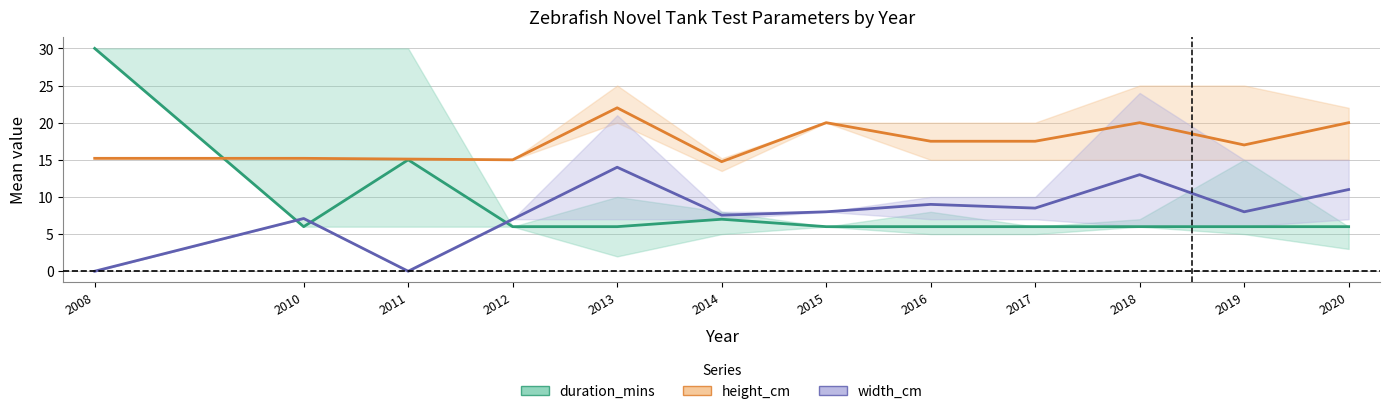

The height_cm series shows 17.5 at 2017. True or false?

True